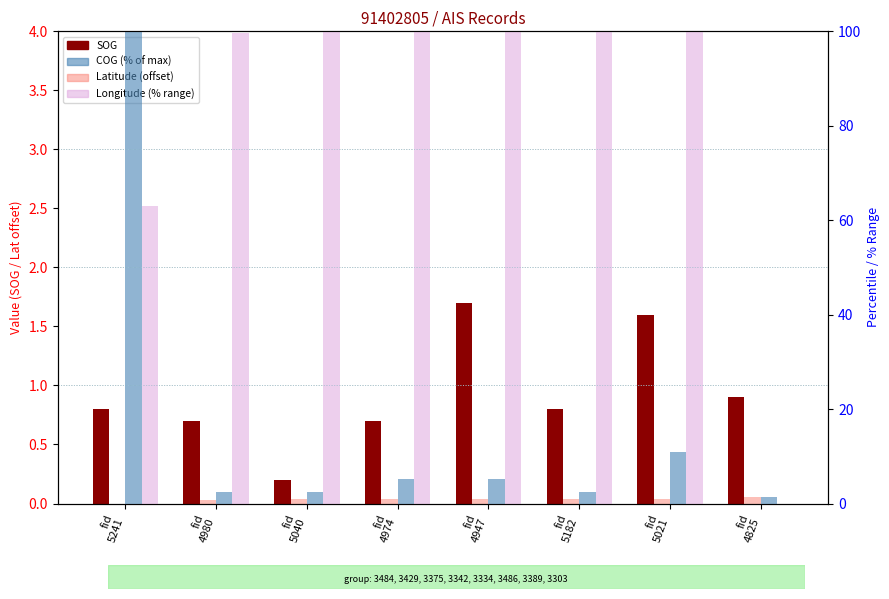

Reading left to right, what are all the values shown in this chart?

SOG: 0.8	0.7	0.2	0.7	1.7	0.8	1.6	0.9
Latitude (offset): 0.0	0.0	0.0	0.0	0.0	0.0	0.0	0.1
COG (% of max): 100.0	2.5	2.5	5.3	5.3	2.5	10.9	1.4
Longitude (% range): 63.0	99.7	99.8	99.9	99.9	99.9	100.0	0.0